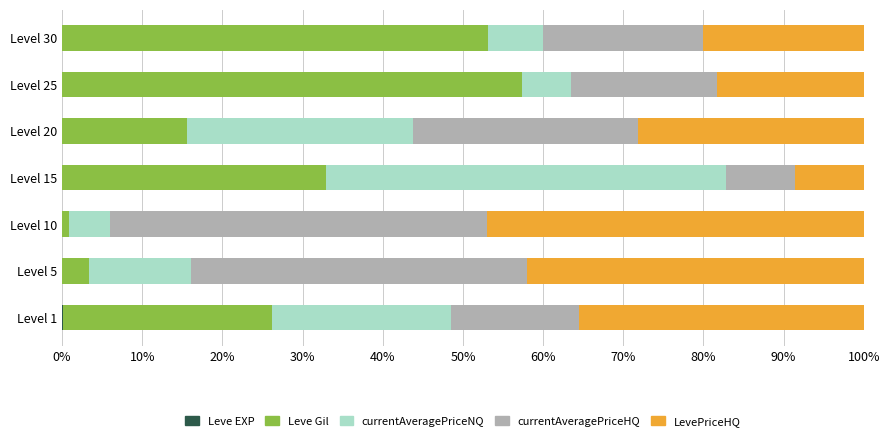

At how many categories does at least one series exceed 12?

7